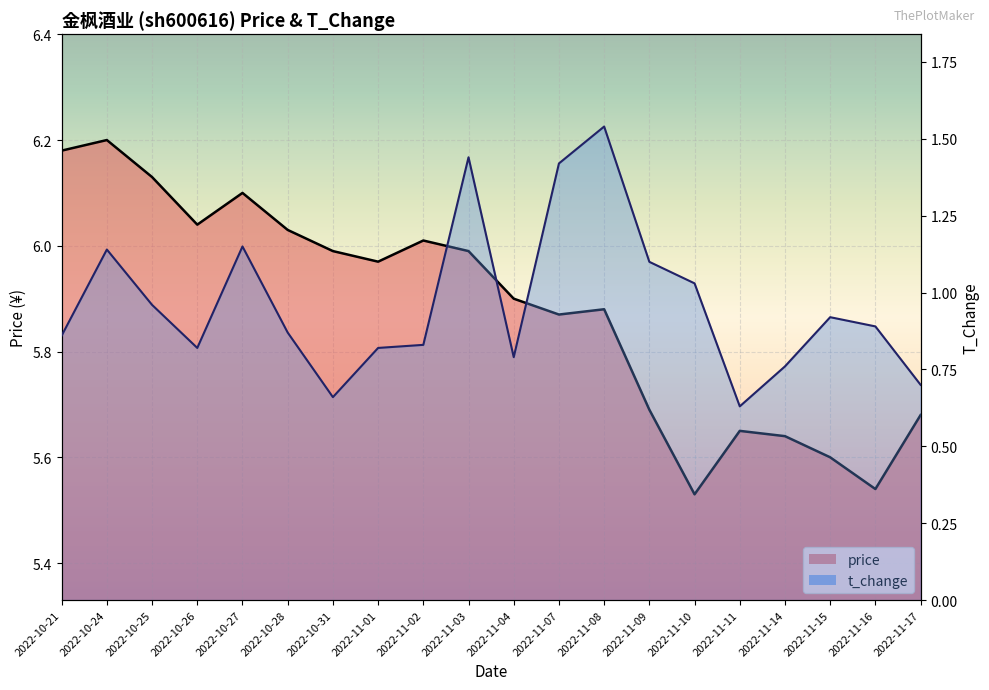

Reading left to right, list all the values displayed in this chart.

price: 2022-10-21=6.2	2022-10-24=6.2	2022-10-25=6.1	2022-10-26=6.0	2022-10-27=6.1	2022-10-28=6.0	2022-10-31=6.0	2022-11-01=6.0	2022-11-02=6.0	2022-11-03=6.0	2022-11-04=5.9	2022-11-07=5.9	2022-11-08=5.9	2022-11-09=5.7	2022-11-10=5.5	2022-11-11=5.7	2022-11-14=5.6	2022-11-15=5.6	2022-11-16=5.5	2022-11-17=5.7
t_change: 2022-10-21=0.9	2022-10-24=1.1	2022-10-25=1.0	2022-10-26=0.8	2022-10-27=1.1	2022-10-28=0.9	2022-10-31=0.7	2022-11-01=0.8	2022-11-02=0.8	2022-11-03=1.4	2022-11-04=0.8	2022-11-07=1.4	2022-11-08=1.5	2022-11-09=1.1	2022-11-10=1.0	2022-11-11=0.6	2022-11-14=0.8	2022-11-15=0.9	2022-11-16=0.9	2022-11-17=0.7